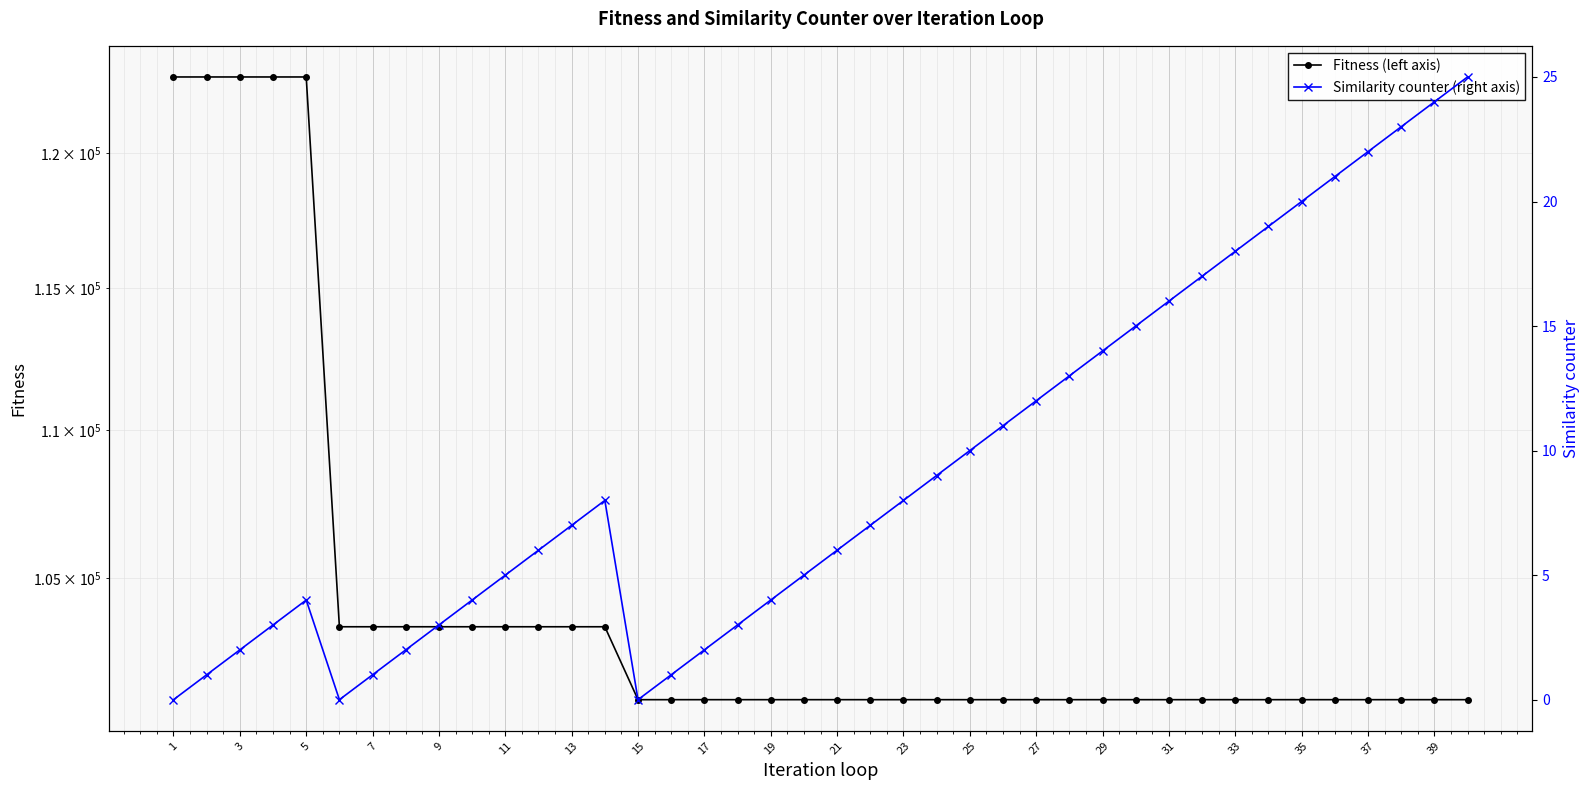

The Similarity counter (right axis) series shows 4 at 31. True or false?

False